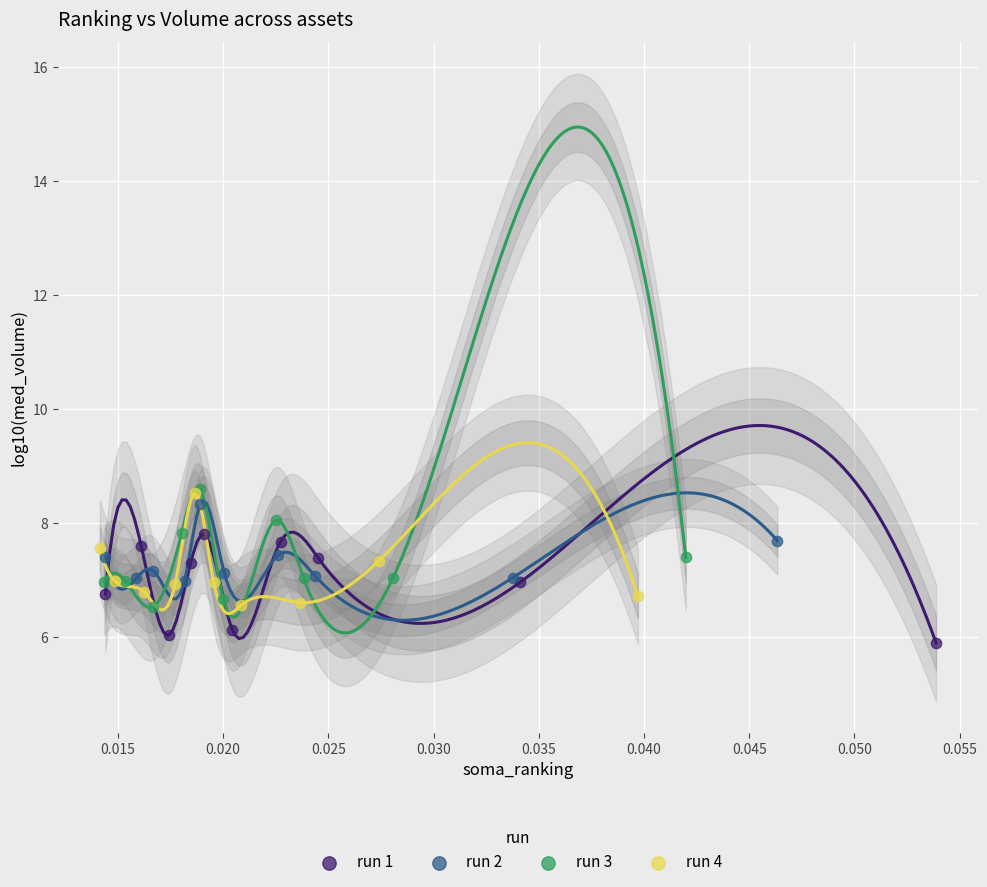

Which series contains the lowest Y value?

run 1